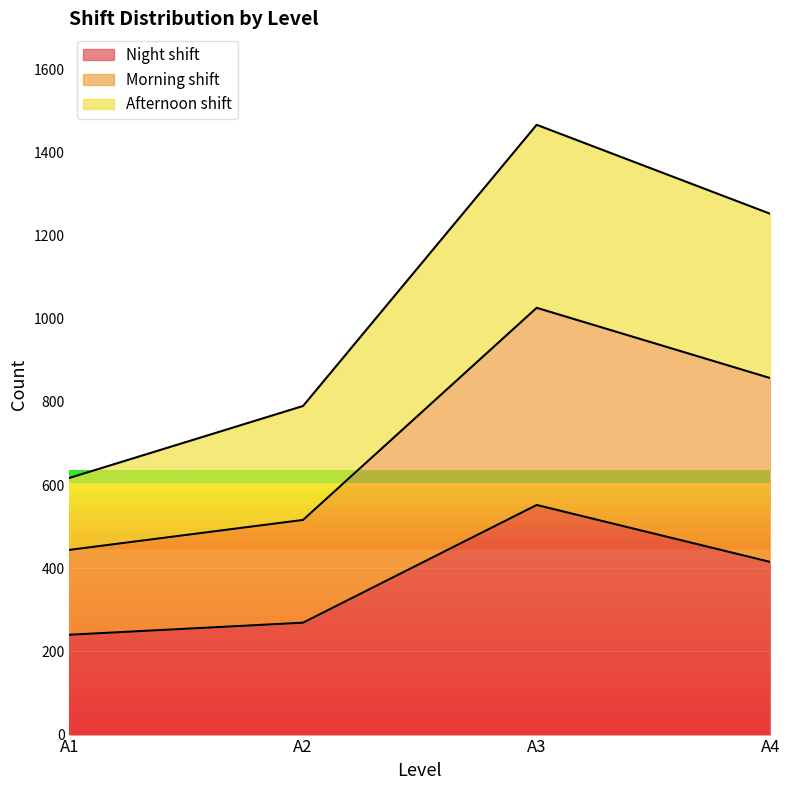

Which category has the lowest value across all series?

A1